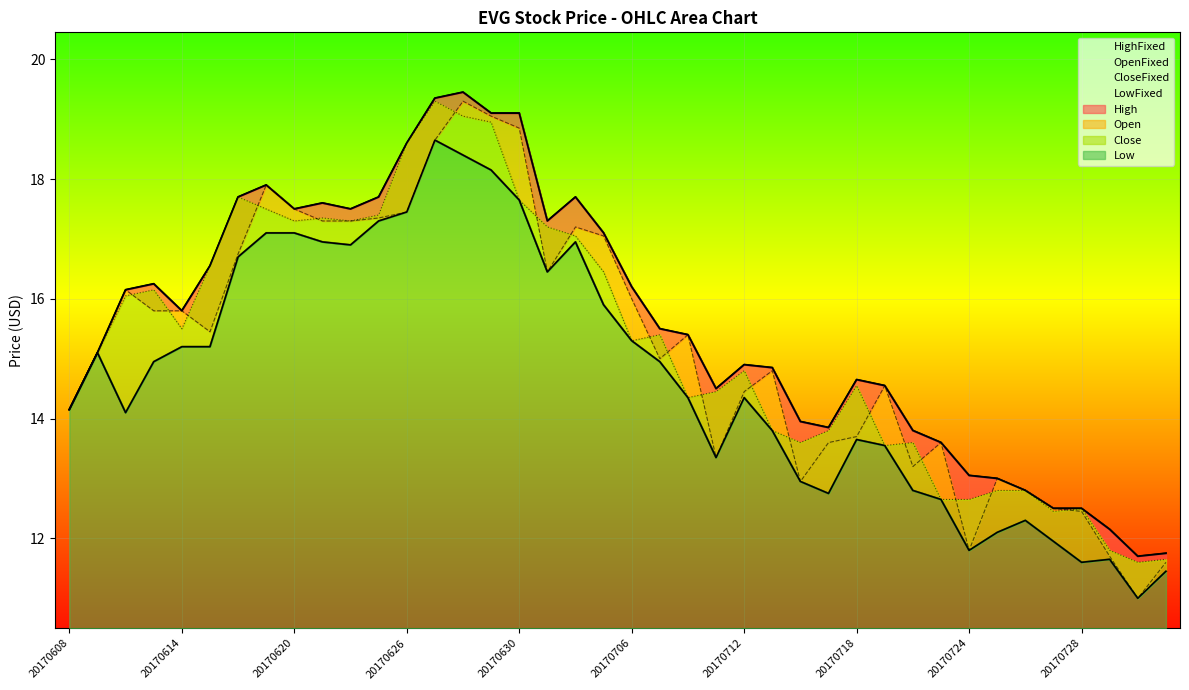

Which has a higher value, 20170707 or 20170721?

20170707